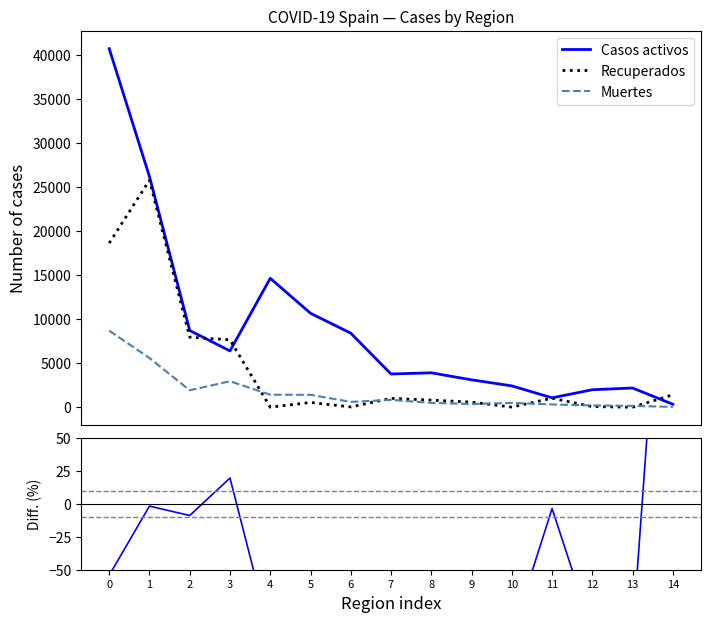

What is the greatest value displayed?

40736.0